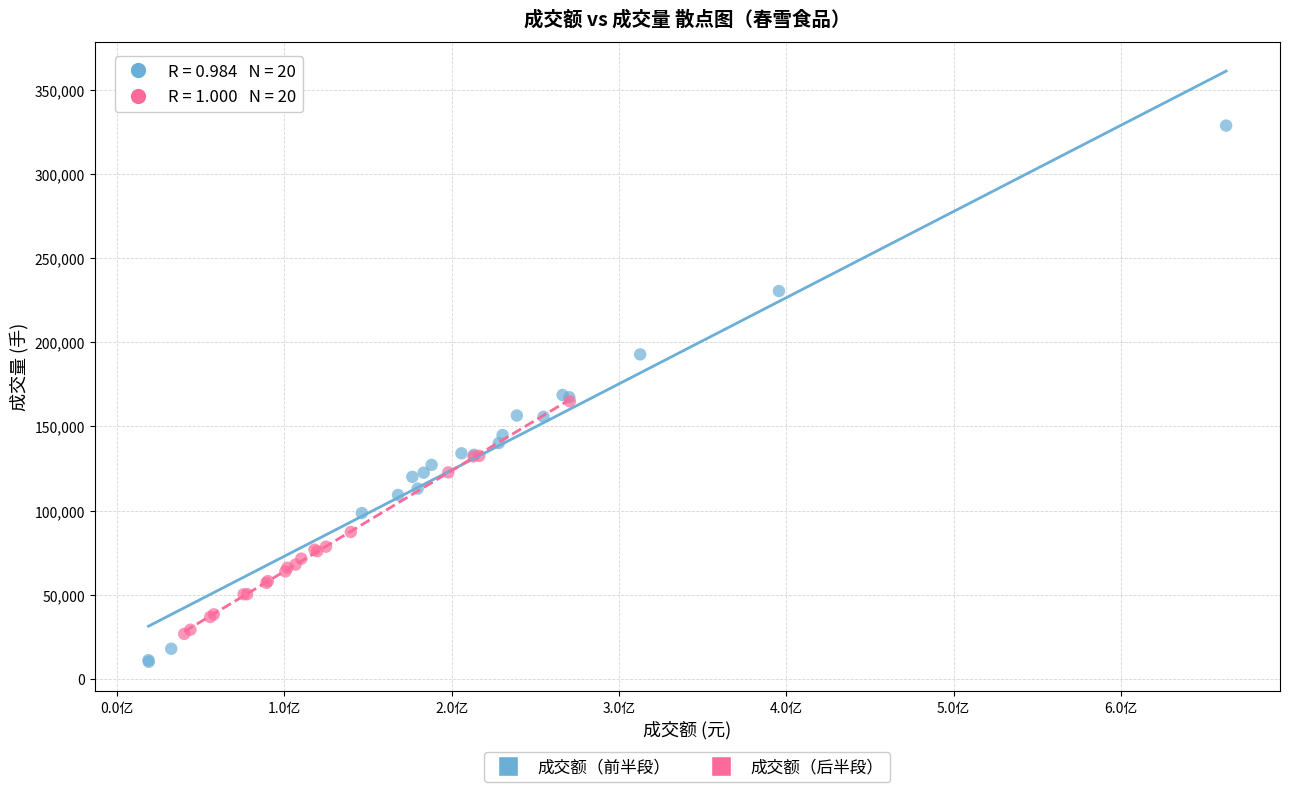

Which series contains the lowest Y value?

成交额（前半段）